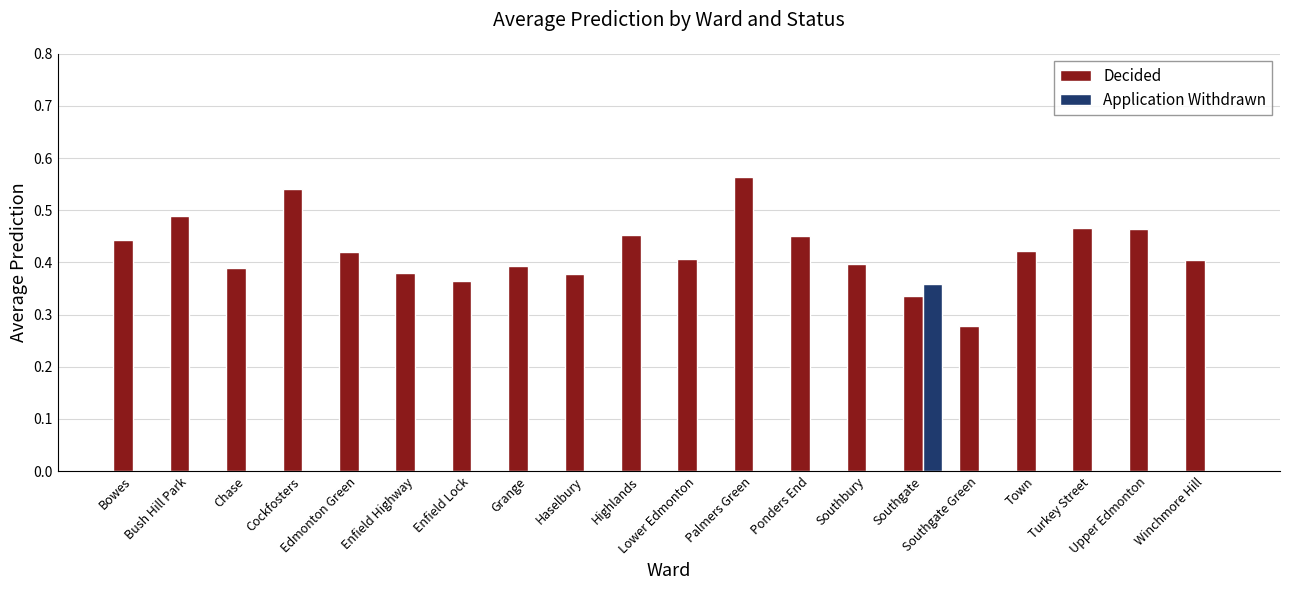

Which series has the largest total across all categories?

Decided